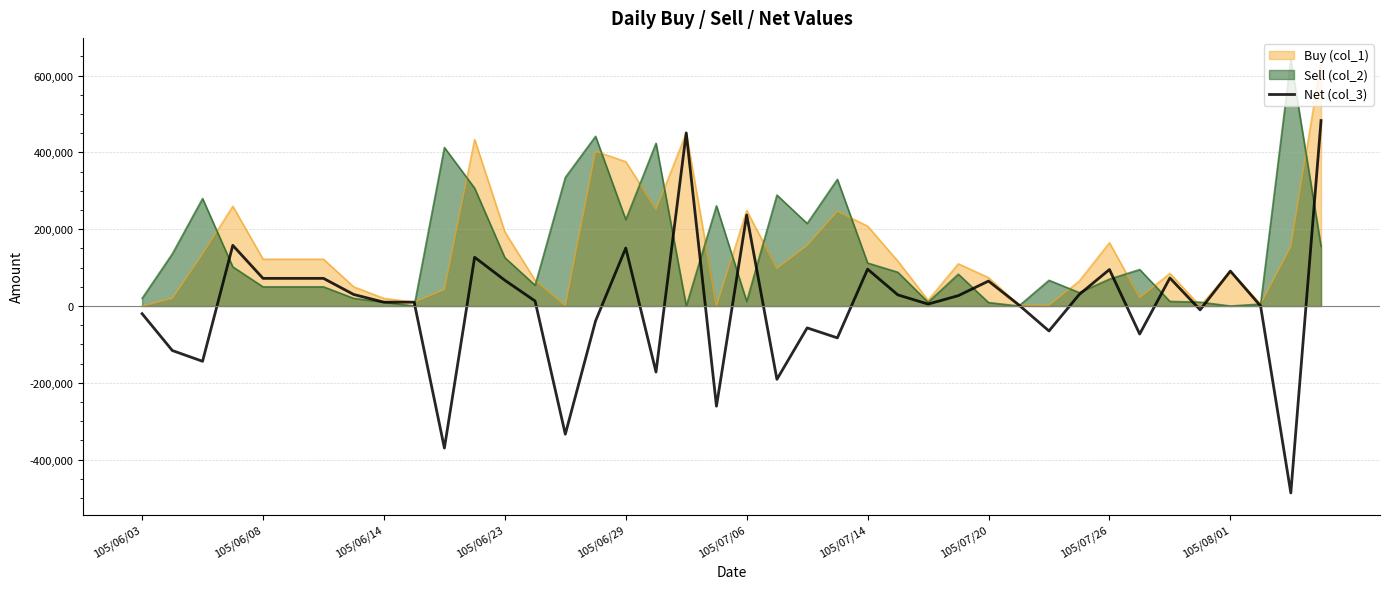

Where is the data nearest to the value -2000?

37